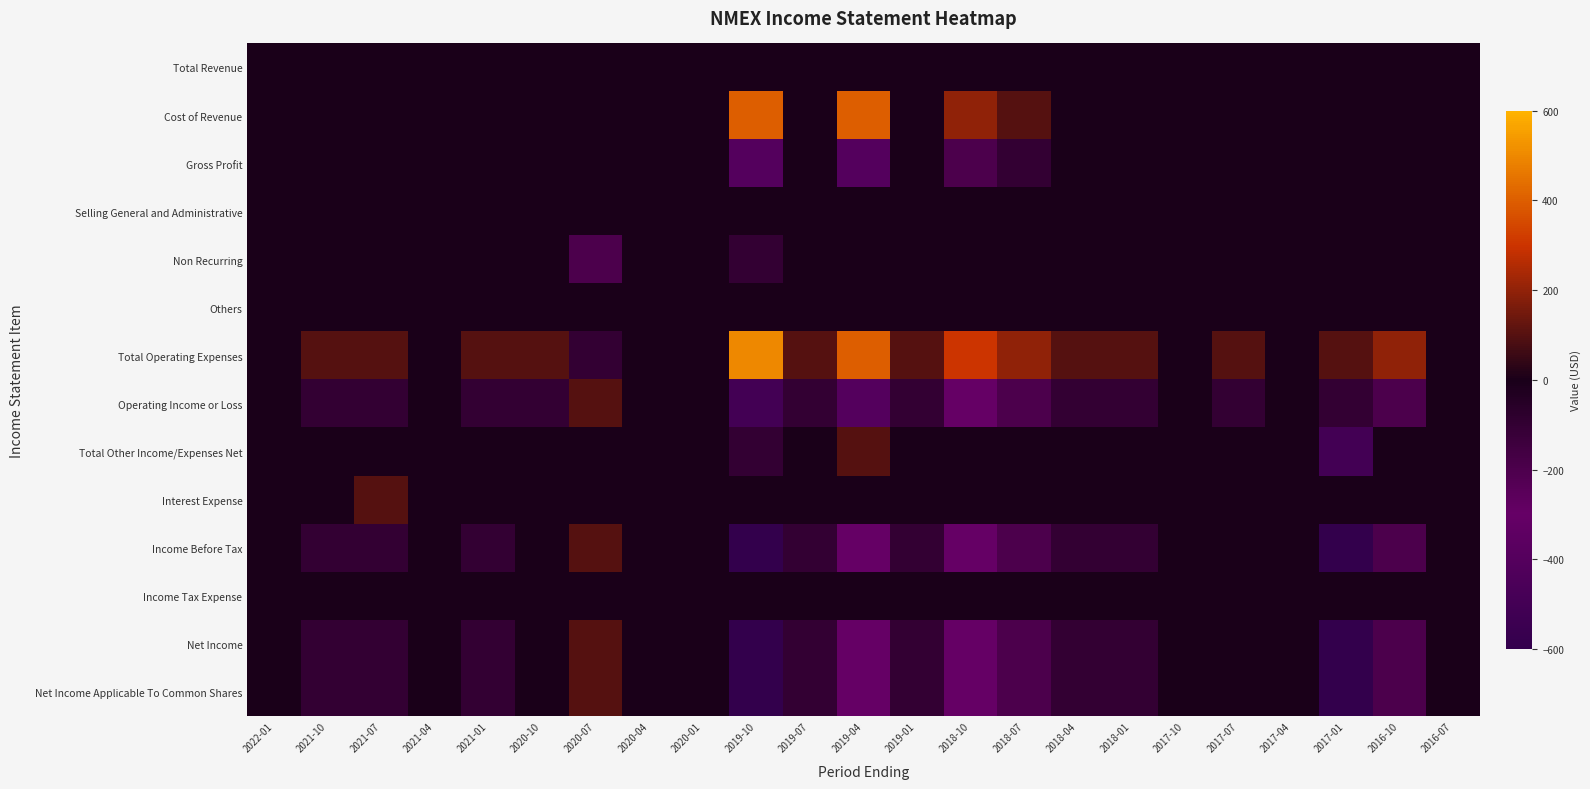

Reading left to right, extract all data points from this chart.

Total Revenue: 2022-01=0	2021-10=0	2021-07=0	2021-04=0	2021-01=0	2020-10=0	2020-07=0	2020-04=0	2020-01=0	2019-10=0	2019-07=0	2019-04=0	2019-01=0	2018-10=0	2018-07=0	2018-04=0	2018-01=0	2017-10=0	2017-07=0	2017-04=0	2017-01=0	2016-10=0	2016-07=0
Cost of Revenue: 2022-01=0	2021-10=0	2021-07=0	2021-04=0	2021-01=0	2020-10=0	2020-07=0	2020-04=0	2020-01=0	2019-10=400	2019-07=0	2019-04=400	2019-01=0	2018-10=200	2018-07=100	2018-04=0	2018-01=0	2017-10=0	2017-07=0	2017-04=0	2017-01=0	2016-10=0	2016-07=0
Gross Profit: 2022-01=0	2021-10=0	2021-07=0	2021-04=0	2021-01=0	2020-10=0	2020-07=0	2020-04=0	2020-01=0	2019-10=-400	2019-07=0	2019-04=-400	2019-01=0	2018-10=-200	2018-07=-100	2018-04=0	2018-01=0	2017-10=0	2017-07=0	2017-04=0	2017-01=0	2016-10=0	2016-07=0
Selling General and Administrative: 2022-01=0	2021-10=0	2021-07=0	2021-04=0	2021-01=0	2020-10=0	2020-07=0	2020-04=0	2020-01=0	2019-10=0	2019-07=0	2019-04=0	2019-01=0	2018-10=0	2018-07=0	2018-04=0	2018-01=0	2017-10=0	2017-07=0	2017-04=0	2017-01=0	2016-10=0	2016-07=0
Non Recurring: 2022-01=0	2021-10=0	2021-07=0	2021-04=0	2021-01=0	2020-10=0	2020-07=-200	2020-04=0	2020-01=0	2019-10=-100	2019-07=0	2019-04=0	2019-01=0	2018-10=0	2018-07=0	2018-04=0	2018-01=0	2017-10=0	2017-07=0	2017-04=0	2017-01=0	2016-10=0	2016-07=0
Others: 2022-01=0	2021-10=0	2021-07=0	2021-04=0	2021-01=0	2020-10=0	2020-07=0	2020-04=0	2020-01=0	2019-10=0	2019-07=0	2019-04=0	2019-01=0	2018-10=0	2018-07=0	2018-04=0	2018-01=0	2017-10=0	2017-07=0	2017-04=0	2017-01=0	2016-10=0	2016-07=0
Total Operating Expenses: 2022-01=0	2021-10=100	2021-07=100	2021-04=0	2021-01=100	2020-10=100	2020-07=-100	2020-04=0	2020-01=0	2019-10=500	2019-07=100	2019-04=400	2019-01=100	2018-10=300	2018-07=200	2018-04=100	2018-01=100	2017-10=0	2017-07=100	2017-04=0	2017-01=100	2016-10=200	2016-07=0
Operating Income or Loss: 2022-01=0	2021-10=-100	2021-07=-100	2021-04=0	2021-01=-100	2020-10=-100	2020-07=100	2020-04=0	2020-01=0	2019-10=-500	2019-07=-100	2019-04=-400	2019-01=-100	2018-10=-300	2018-07=-200	2018-04=-100	2018-01=-100	2017-10=0	2017-07=-100	2017-04=0	2017-01=-100	2016-10=-200	2016-07=0
Total Other Income/Expenses Net: 2022-01=0	2021-10=0	2021-07=0	2021-04=0	2021-01=0	2020-10=0	2020-07=0	2020-04=0	2020-01=0	2019-10=-100	2019-07=0	2019-04=100	2019-01=0	2018-10=0	2018-07=0	2018-04=0	2018-01=0	2017-10=0	2017-07=0	2017-04=0	2017-01=-500	2016-10=0	2016-07=0
Interest Expense: 2022-01=0	2021-10=0	2021-07=100	2021-04=0	2021-01=0	2020-10=0	2020-07=0	2020-04=0	2020-01=0	2019-10=0	2019-07=0	2019-04=0	2019-01=0	2018-10=0	2018-07=0	2018-04=0	2018-01=0	2017-10=0	2017-07=0	2017-04=0	2017-01=0	2016-10=0	2016-07=0
Income Before Tax: 2022-01=0	2021-10=-100	2021-07=-100	2021-04=0	2021-01=-100	2020-10=0	2020-07=100	2020-04=0	2020-01=0	2019-10=-600	2019-07=-100	2019-04=-300	2019-01=-100	2018-10=-300	2018-07=-200	2018-04=-100	2018-01=-100	2017-10=0	2017-07=0	2017-04=0	2017-01=-600	2016-10=-200	2016-07=0
Income Tax Expense: 2022-01=0	2021-10=0	2021-07=0	2021-04=0	2021-01=0	2020-10=0	2020-07=0	2020-04=0	2020-01=0	2019-10=0	2019-07=0	2019-04=0	2019-01=0	2018-10=0	2018-07=0	2018-04=0	2018-01=0	2017-10=0	2017-07=0	2017-04=0	2017-01=0	2016-10=0	2016-07=0
Net Income: 2022-01=0	2021-10=-100	2021-07=-100	2021-04=0	2021-01=-100	2020-10=0	2020-07=100	2020-04=0	2020-01=0	2019-10=-600	2019-07=-100	2019-04=-300	2019-01=-100	2018-10=-300	2018-07=-200	2018-04=-100	2018-01=-100	2017-10=0	2017-07=0	2017-04=0	2017-01=-600	2016-10=-200	2016-07=0
Net Income Applicable To Common Shares: 2022-01=0	2021-10=-100	2021-07=-100	2021-04=0	2021-01=-100	2020-10=0	2020-07=100	2020-04=0	2020-01=0	2019-10=-600	2019-07=-100	2019-04=-300	2019-01=-100	2018-10=-300	2018-07=-200	2018-04=-100	2018-01=-100	2017-10=0	2017-07=0	2017-04=0	2017-01=-600	2016-10=-200	2016-07=0